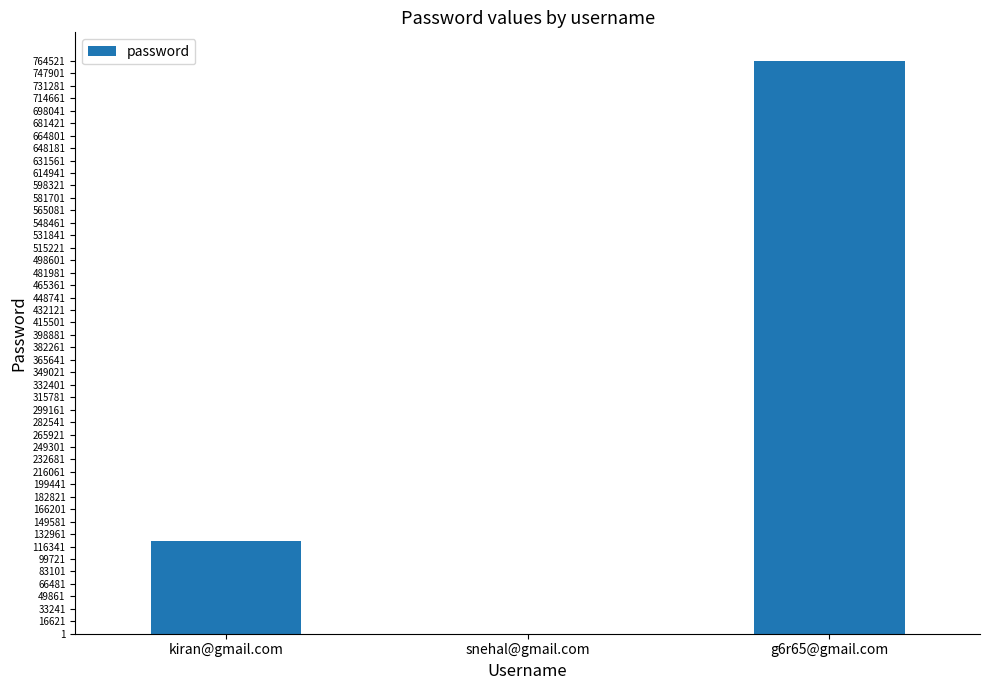

Is it true that the value at kiran@gmail.com is 123456?

True